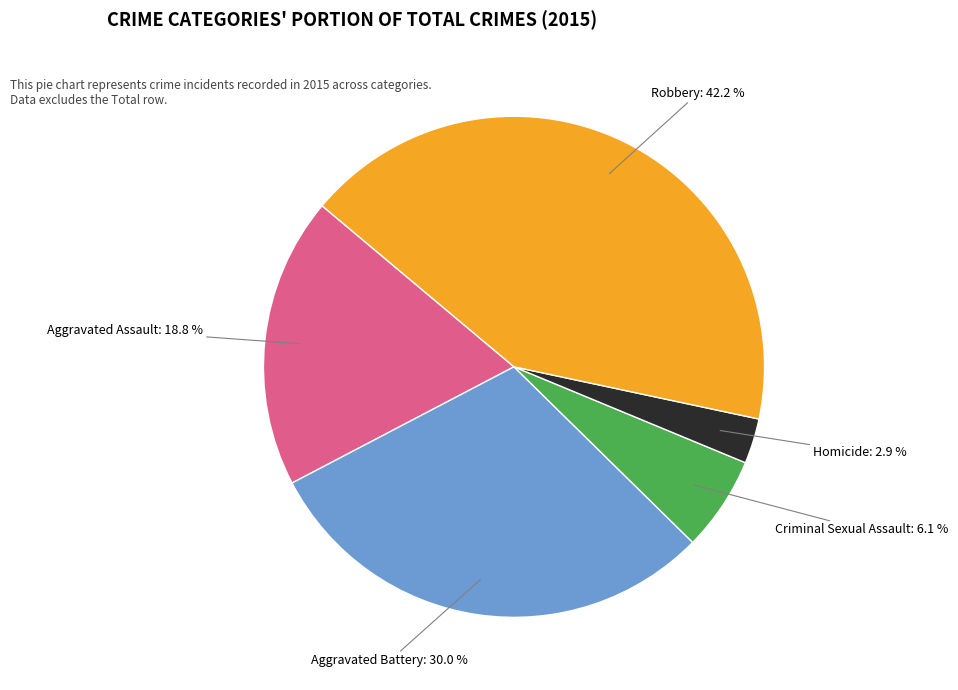

Is there a majority slice in this chart?

No